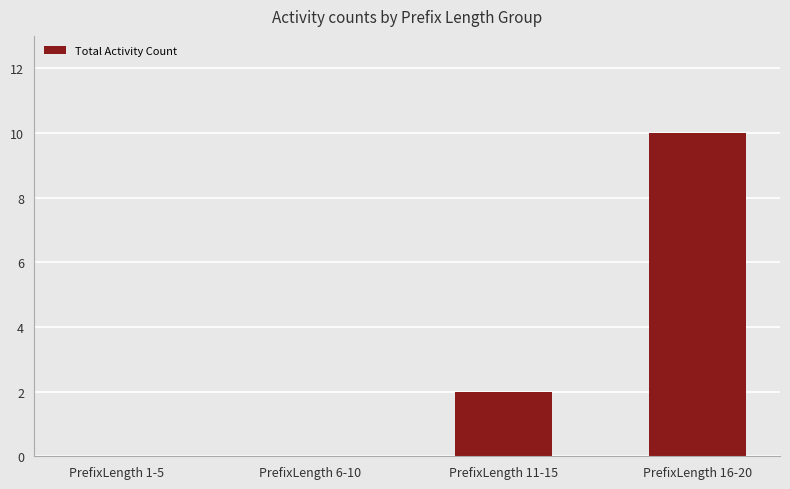

Where is the data nearest to the value 5?

PrefixLength 11-15